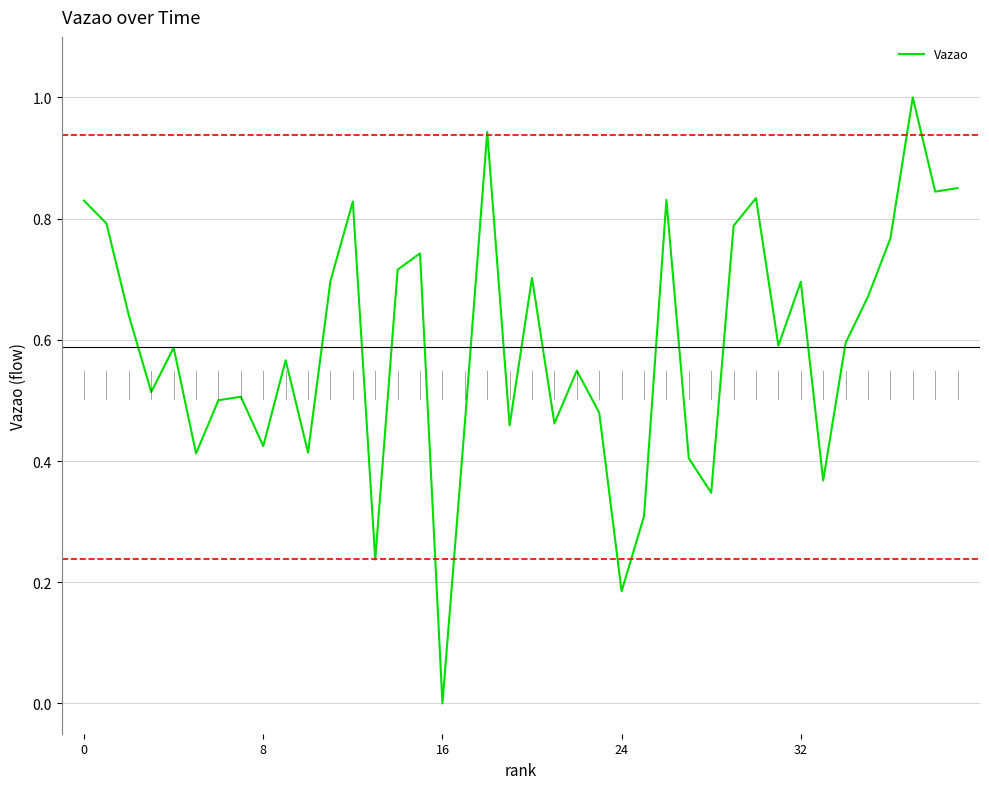

What is the difference between the maximum and minimum values?

1.0